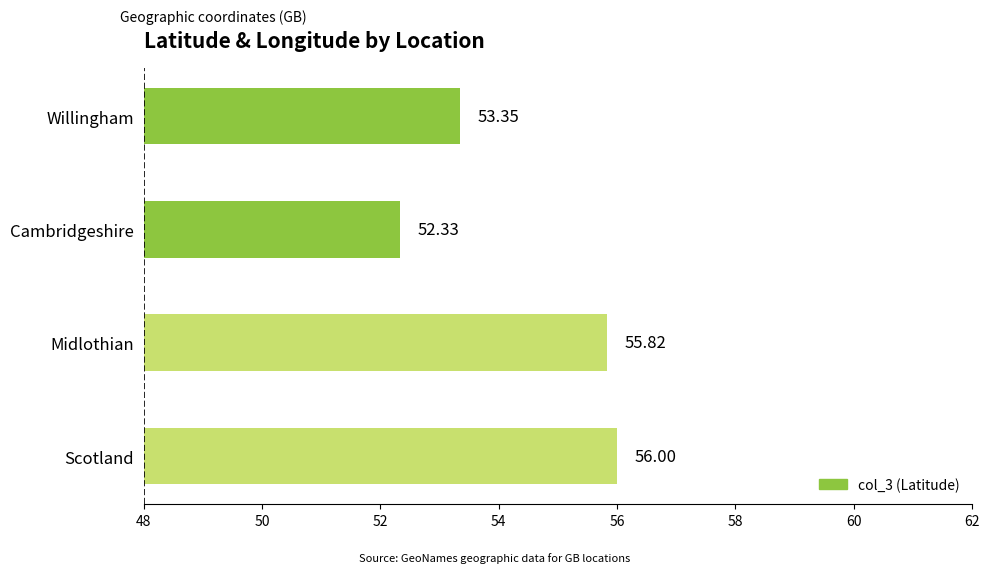

Between Midlothian and Willingham, which is larger?

Midlothian